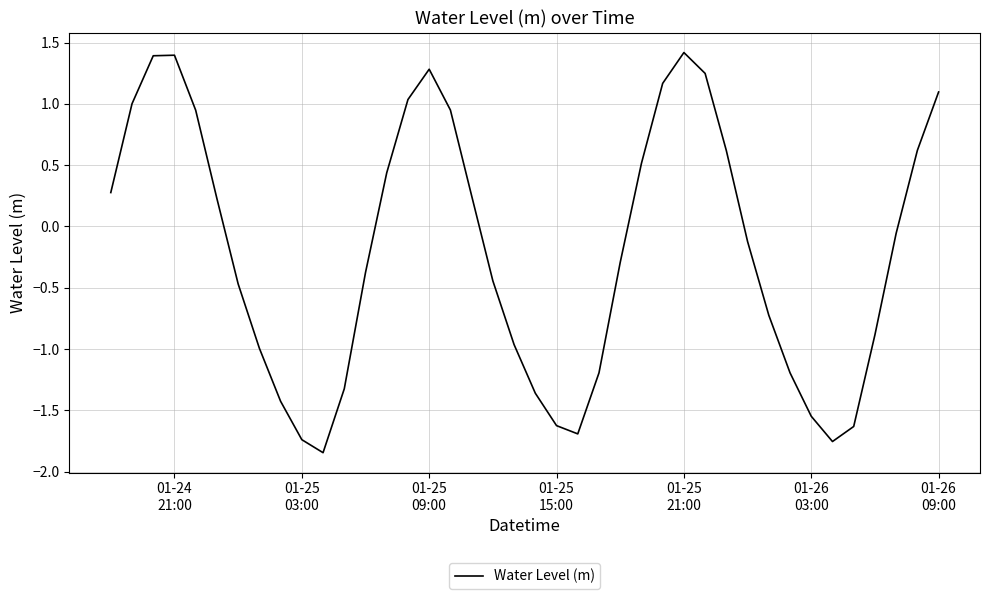

What is the difference between the maximum and minimum values?

3.3